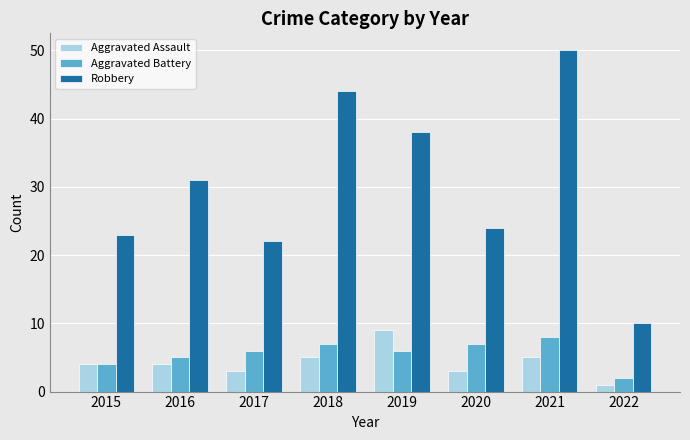

What is the spread (max minus min) of values at 2021?

45